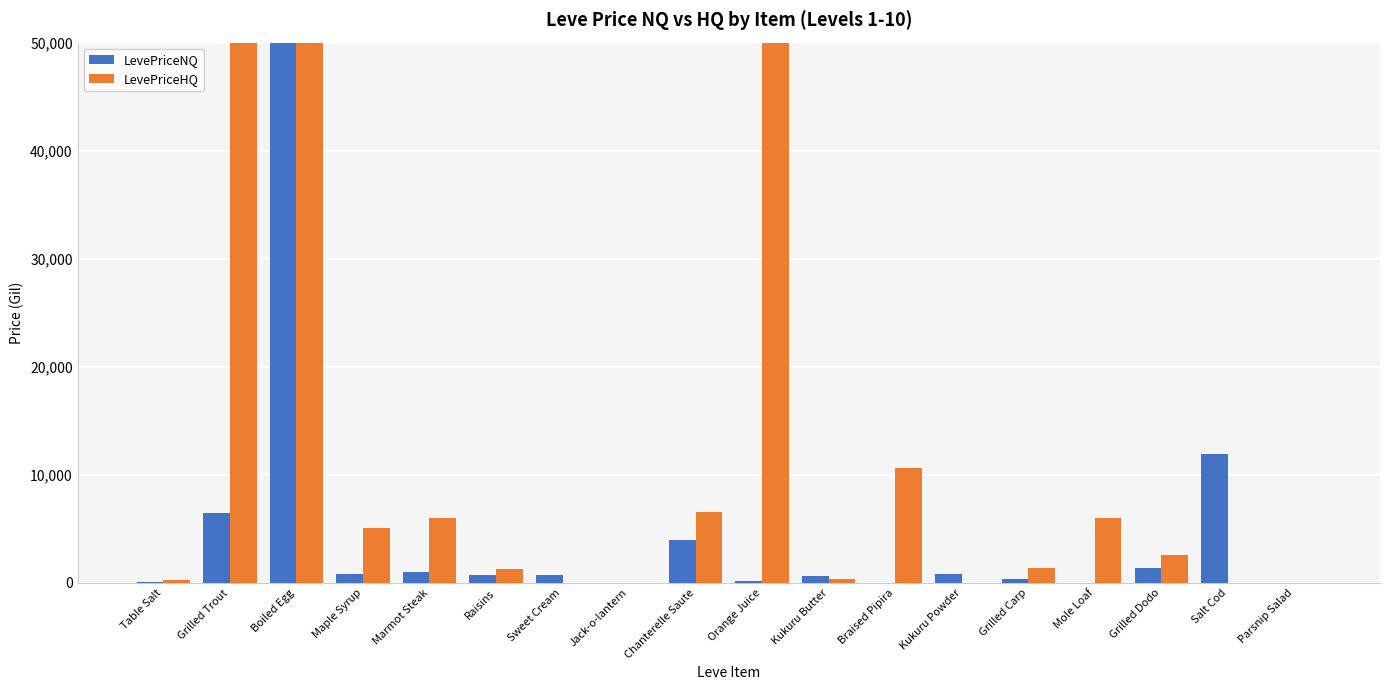

How many data points does each series have?

18